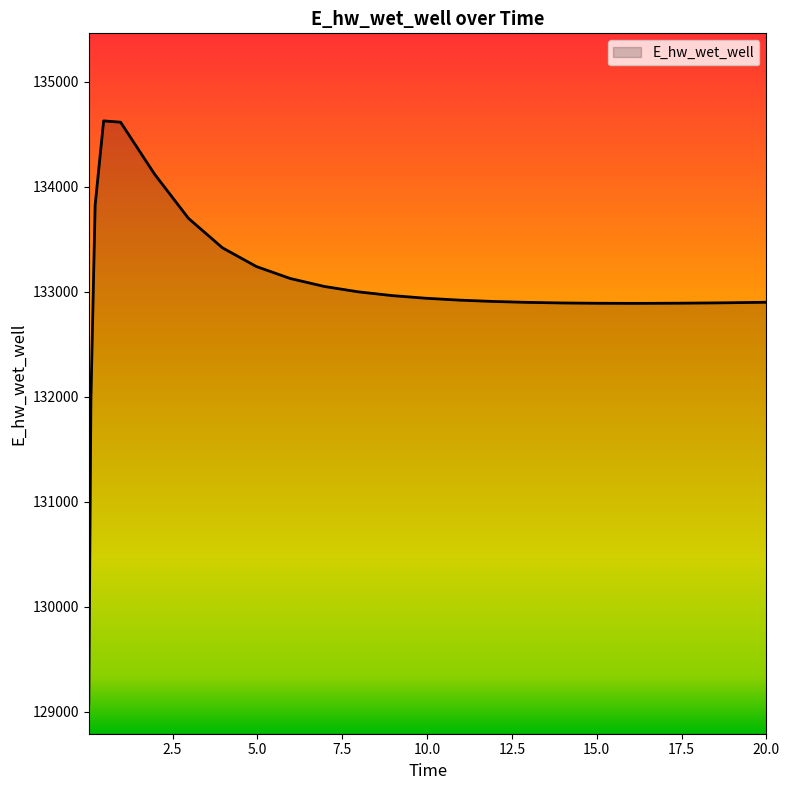

What is the difference between the maximum and minimum values?

5557.9